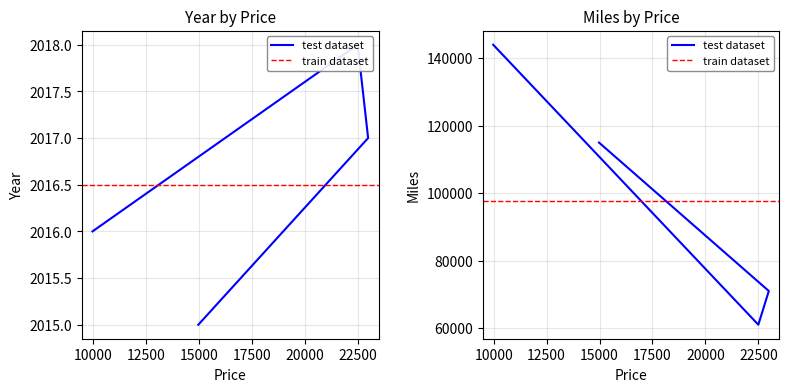

True or false: Miles and Year cross at least once.

False